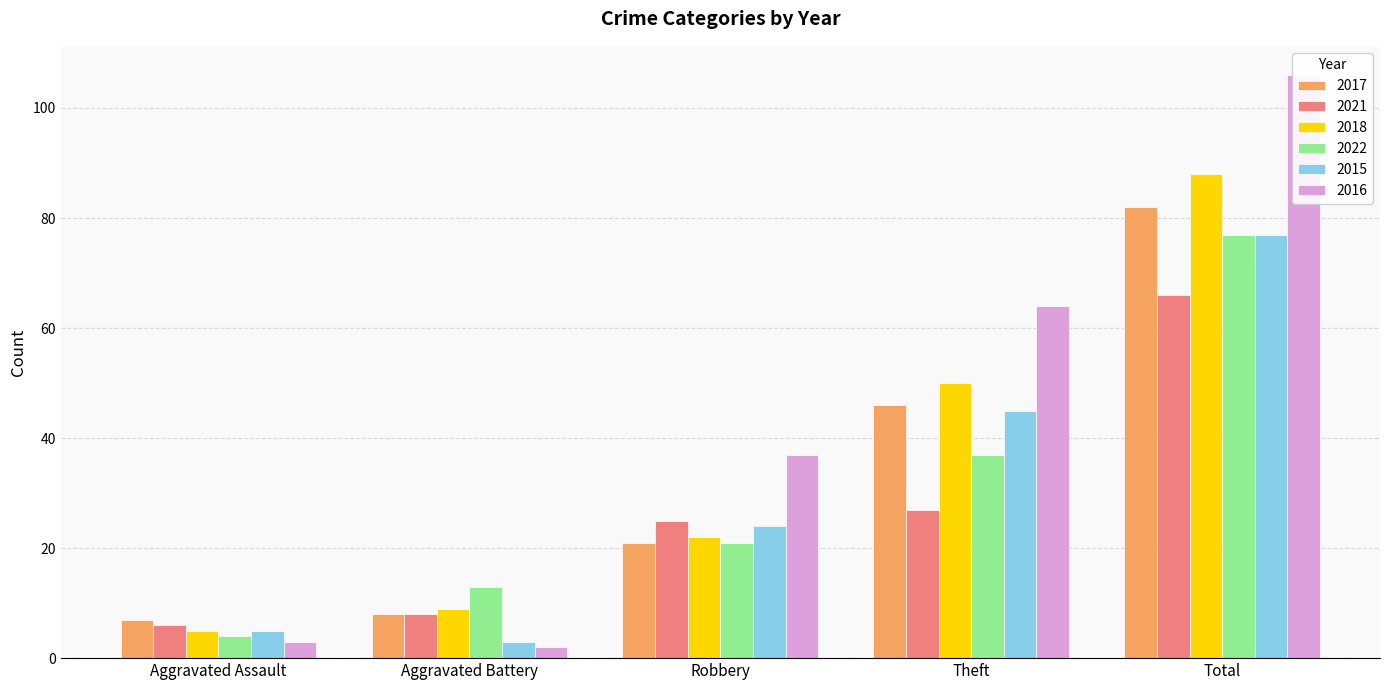

At which label does 2021 first exceed 25?

Theft